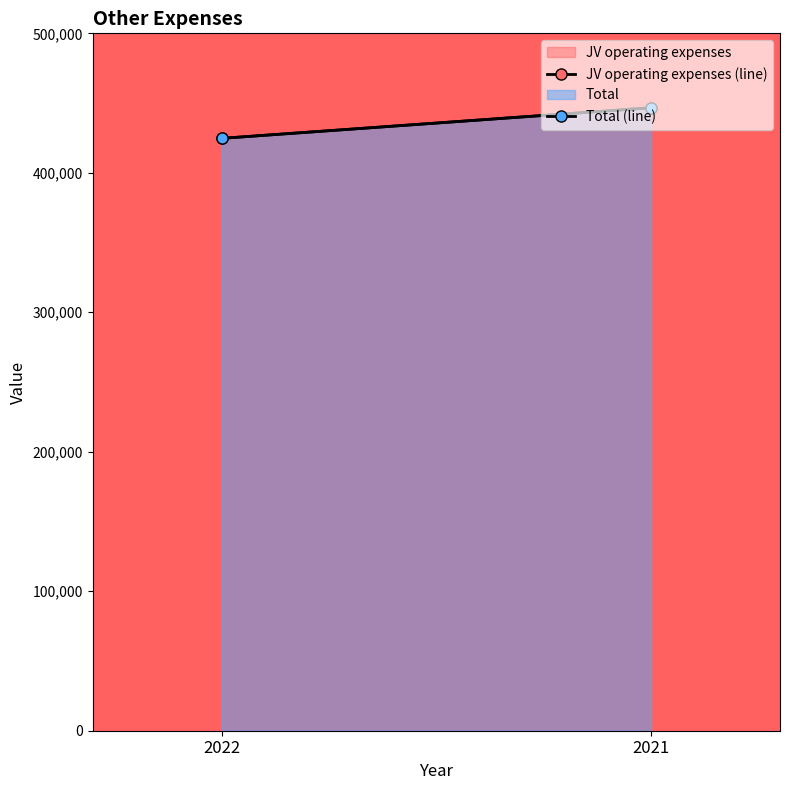

What is the difference between the Total (line) values at 2022 and 2021?

21948